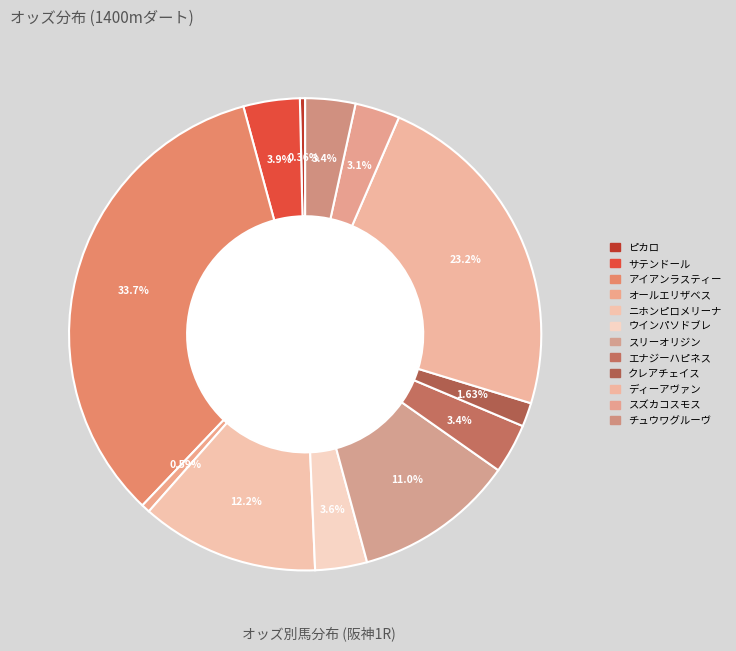

Count the number of slices in the pie.

12